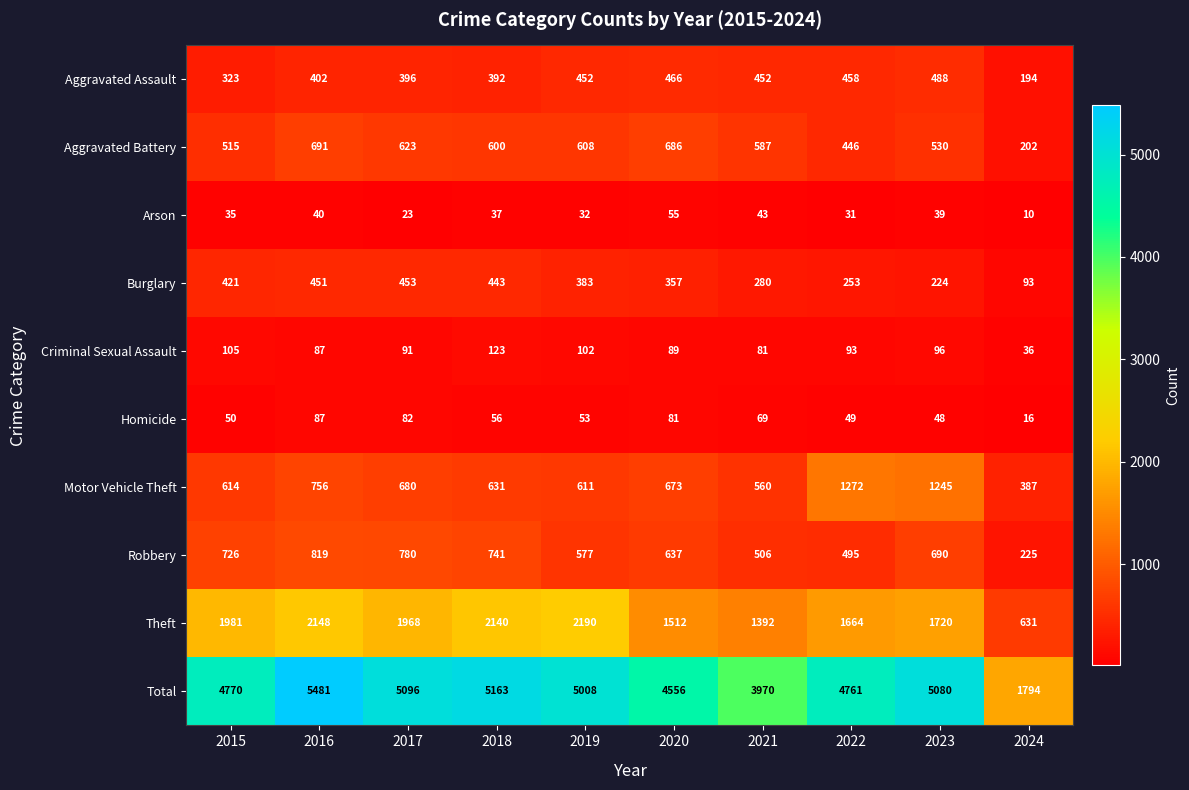

How many categories are shown in the chart?

10